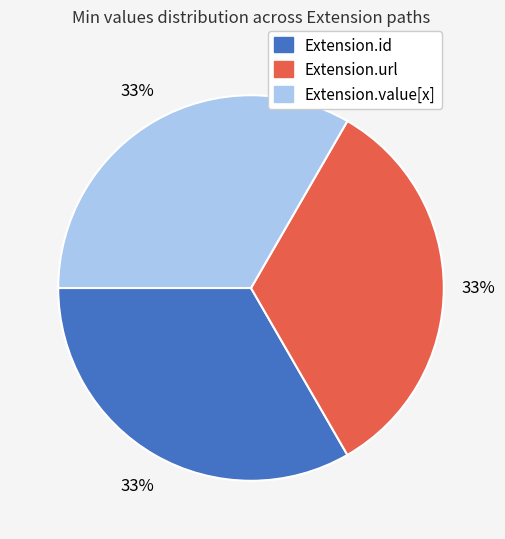

Does any single category account for the majority?

No